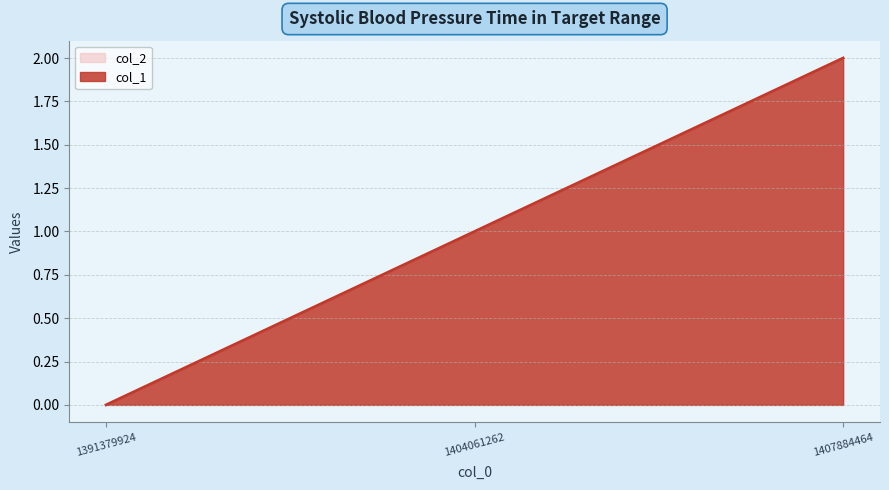

List the labels in order of value, largest first.

1407884464, 1404061262, 1391379924